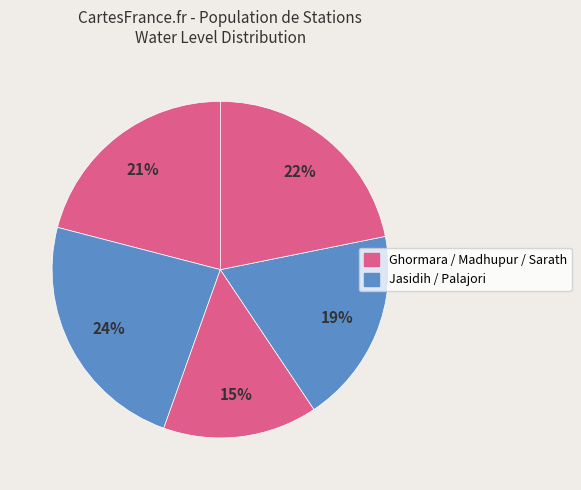

How many slices are in this pie chart?

5